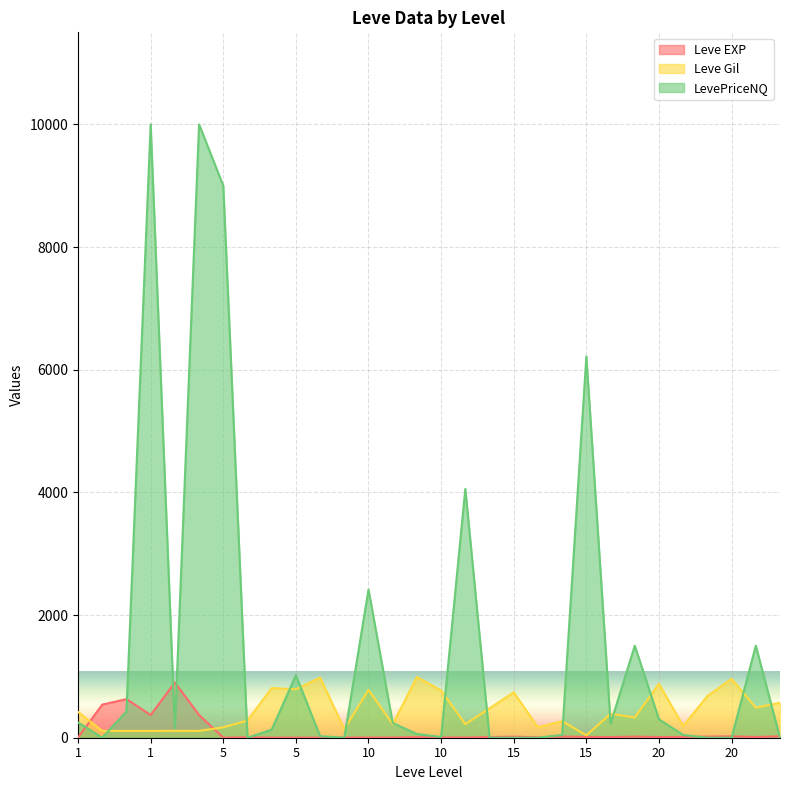

What is the average value of the Leve EXP series?

101